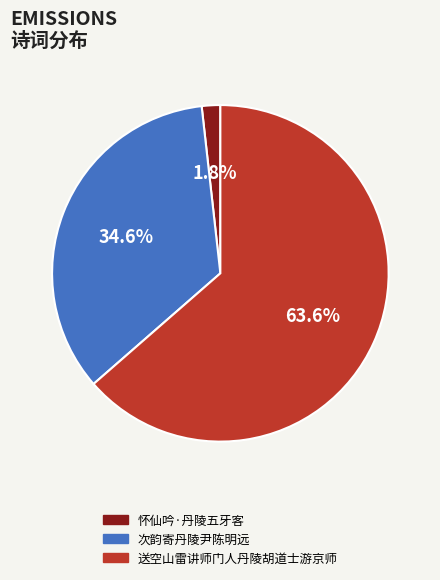

What portion of the pie excludes 送空山雷讲师门人丹陵胡道士游京师?

36.4%